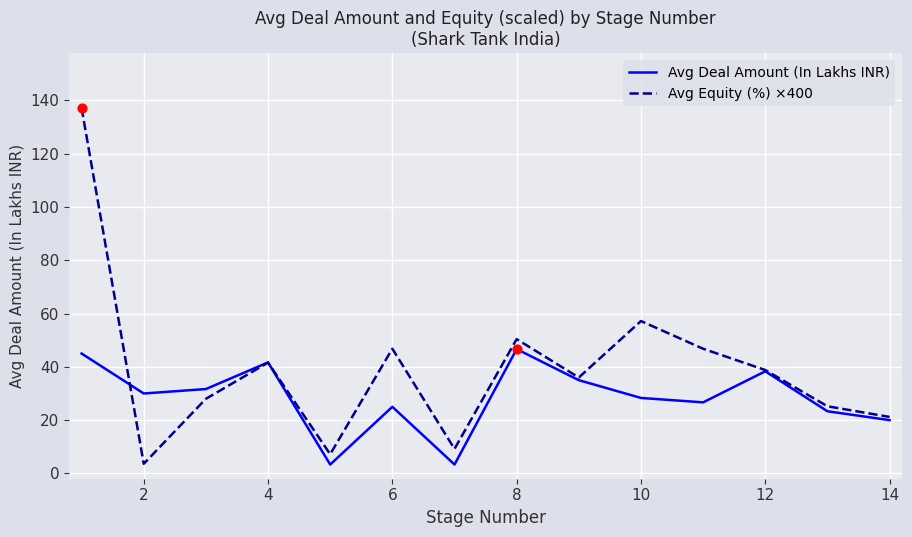

Which series has the largest range (max minus min)?

Avg Equity (%) ×400